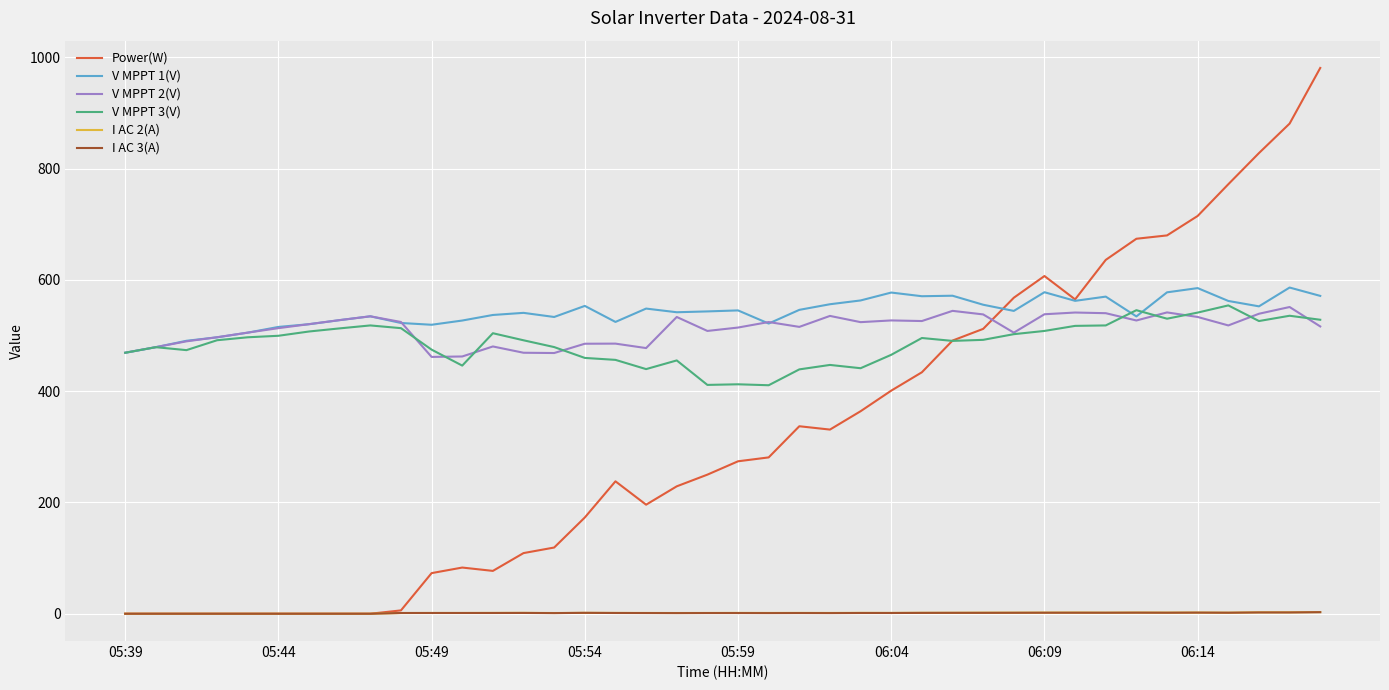

What is the greatest value displayed?

981.0